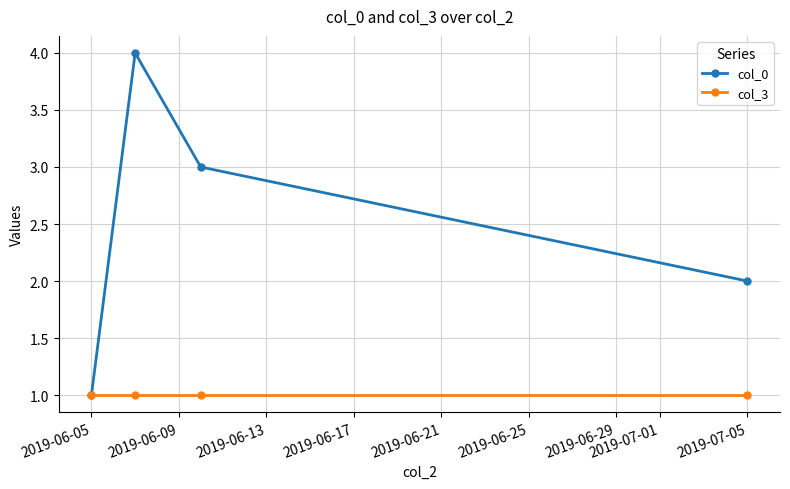

Reading right to left, transcribe all the data shown in this chart.

col_0: 2	3	4	1
col_3: 1	1	1	1